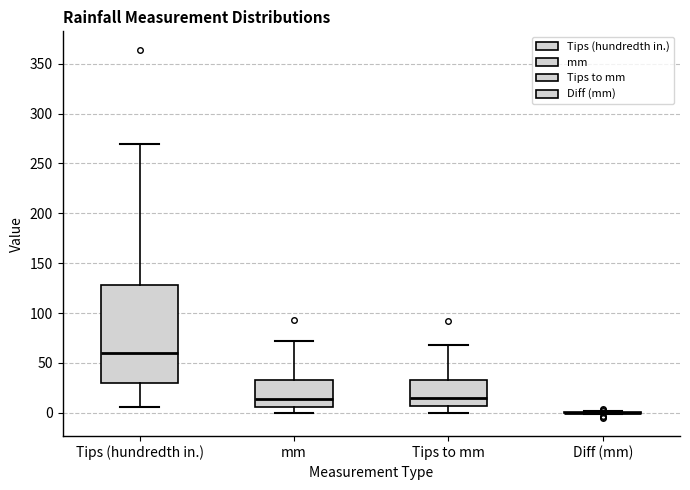

Reading left to right, read every box against the y-axis: the position of its median line, the range the box covers, and the ends of its whiskers. The values are not printed on the chart, so give them approximately, as read against the axis.

Tips (hundredth in.): median 60, box 30 to 130, whiskers 5 to 270
mm: median 15, box 5 to 35, whiskers 0 to 70
Tips to mm: median 15, box 5 to 35, whiskers 0 to 70
Diff (mm): box collapsed to a line at 0, whiskers 0 to 0